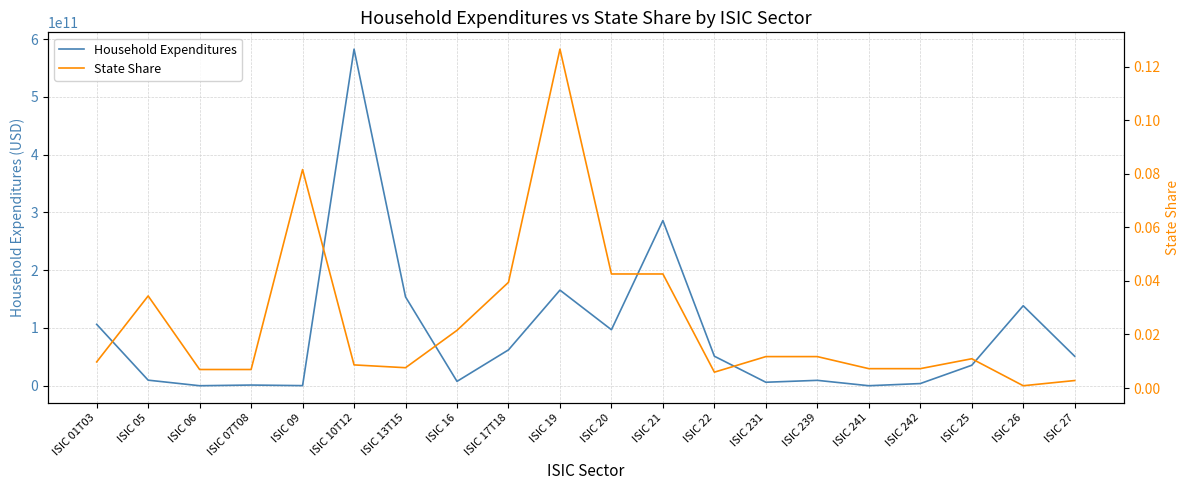

List the labels in order of State Share value, largest first.

ISIC 19, ISIC 09, ISIC 20, ISIC 21, ISIC 17T18, ISIC 05, ISIC 16, ISIC 231, ISIC 239, ISIC 25, ISIC 01T03, ISIC 10T12, ISIC 13T15, ISIC 241, ISIC 242, ISIC 06, ISIC 07T08, ISIC 22, ISIC 27, ISIC 26